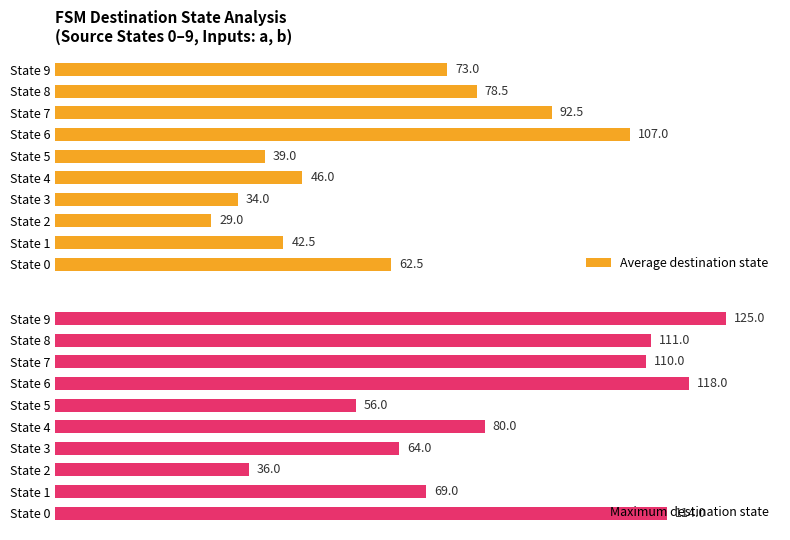

How many groups of bars are there?

10